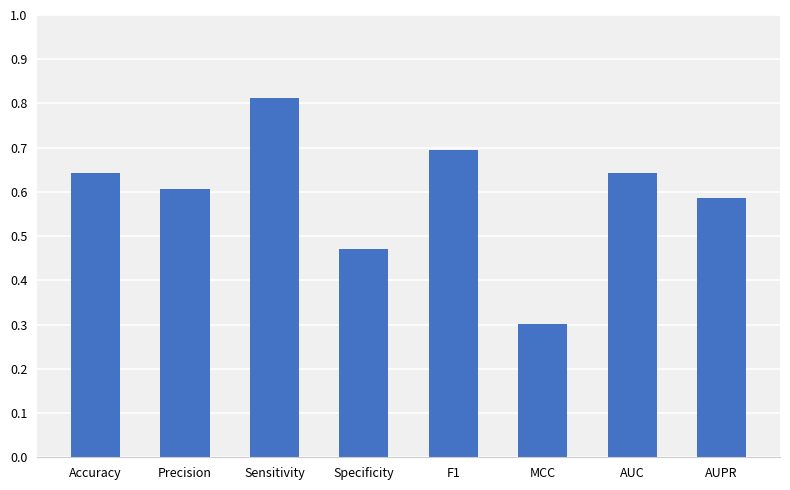

What is the difference between the second highest and minimum values?

0.4